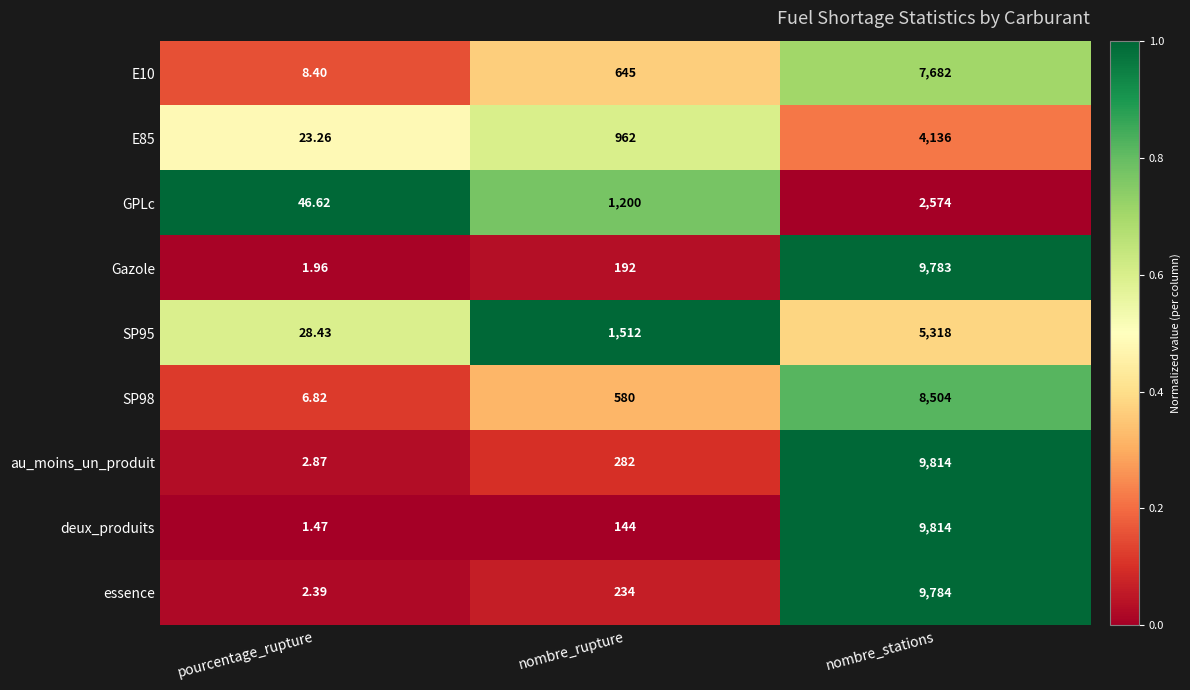

List the labels in order of Gazole value, smallest first.

pourcentage_rupture, nombre_rupture, nombre_stations